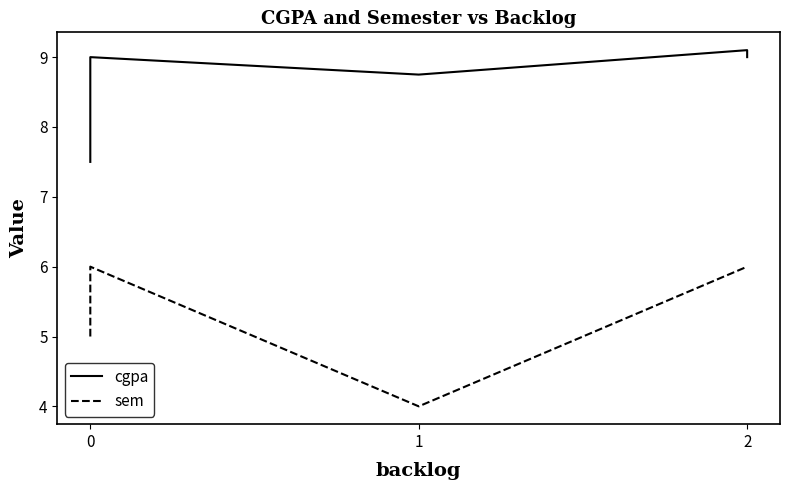

True or false: sem and cgpa cross at least once.

False